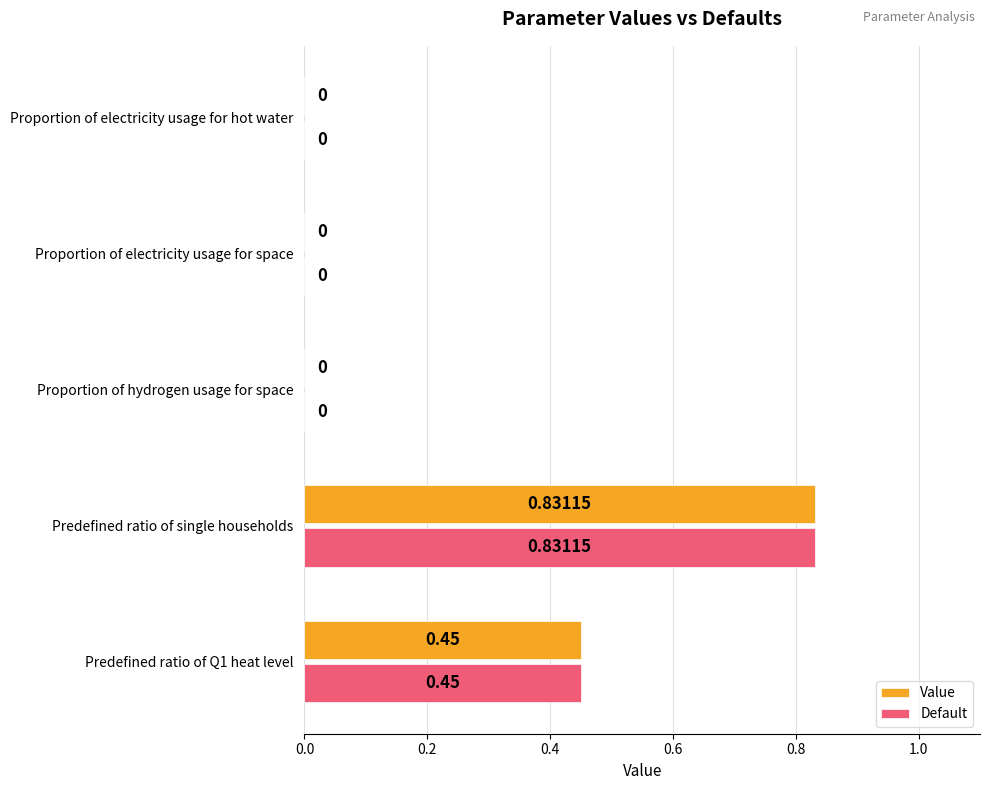

At which label does Default reach its peak?

Predefined ratio of single households